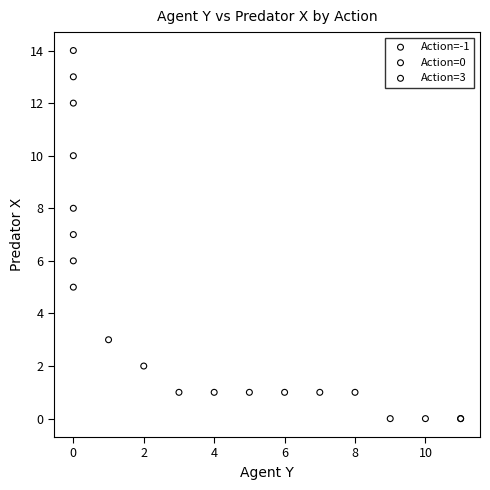

Which series reaches the minimum Y coordinate?

Action=0